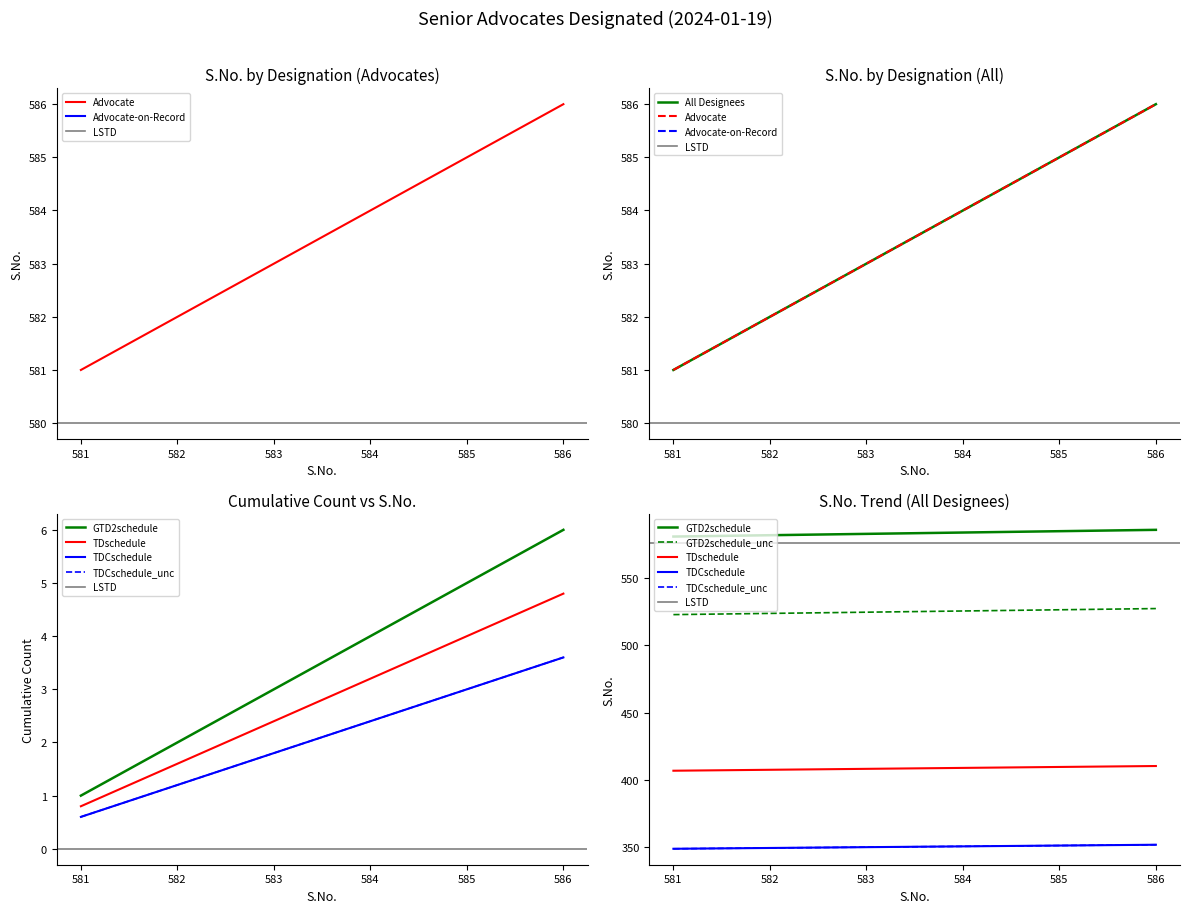

List the labels in order of All Designees value, smallest first.

581, 582, 583, 584, 585, 586